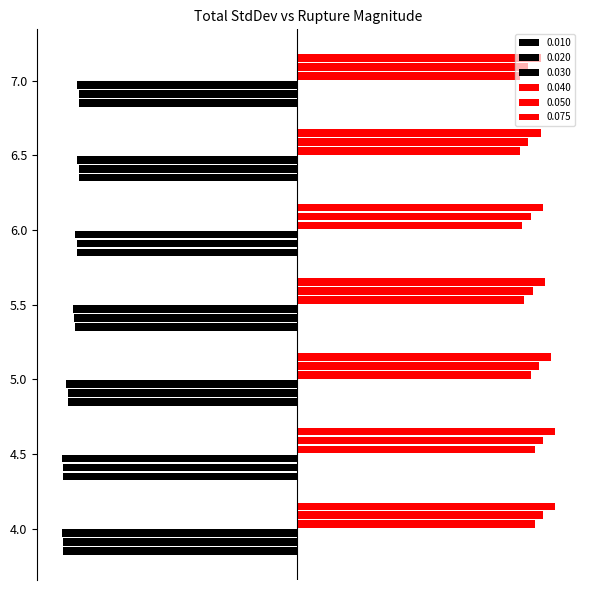

What are all the series names shown in the legend?

0.010, 0.020, 0.030, 0.040, 0.050, 0.075